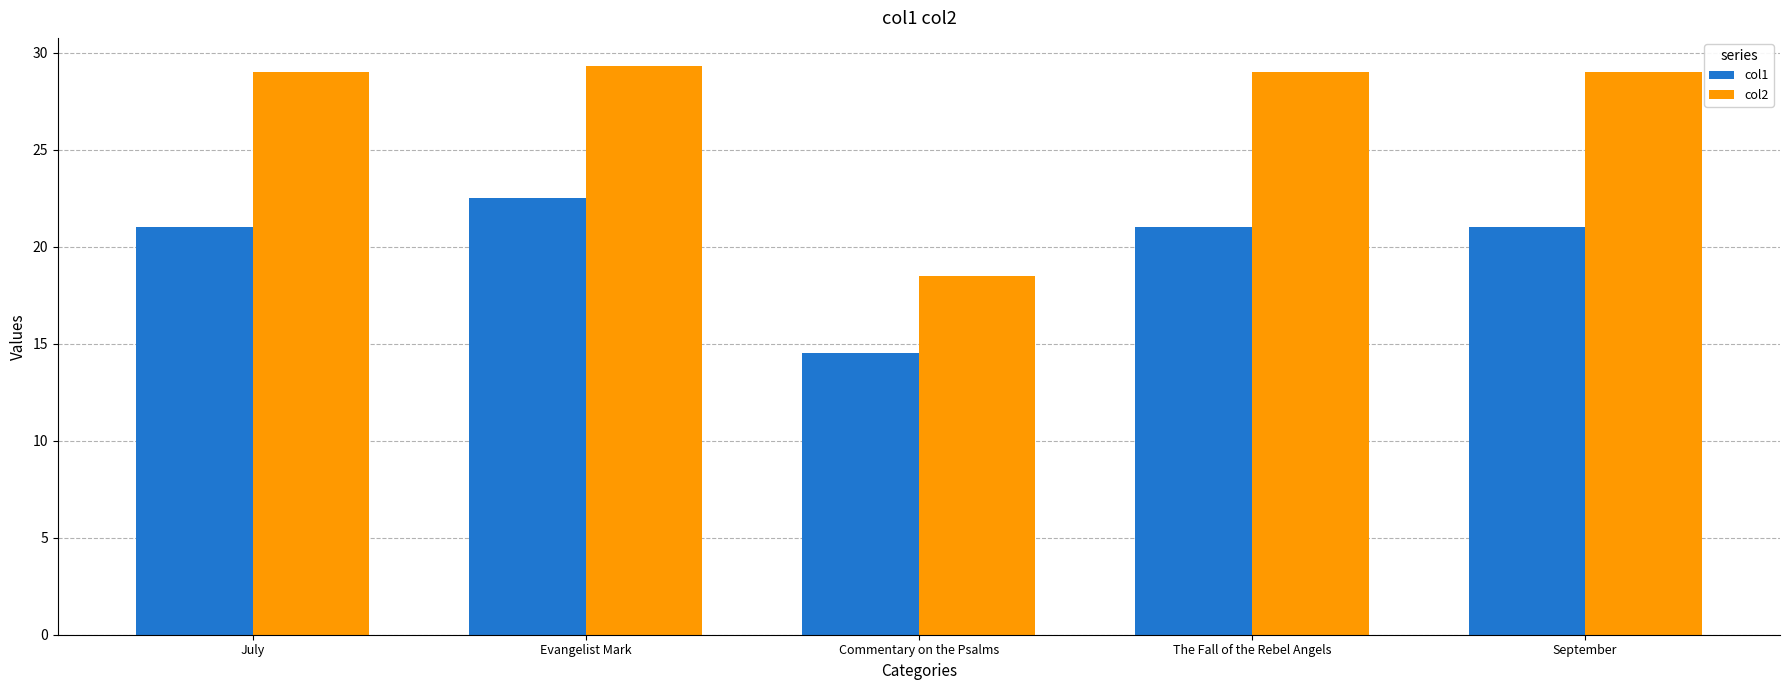

How many series are shown in this chart?

2